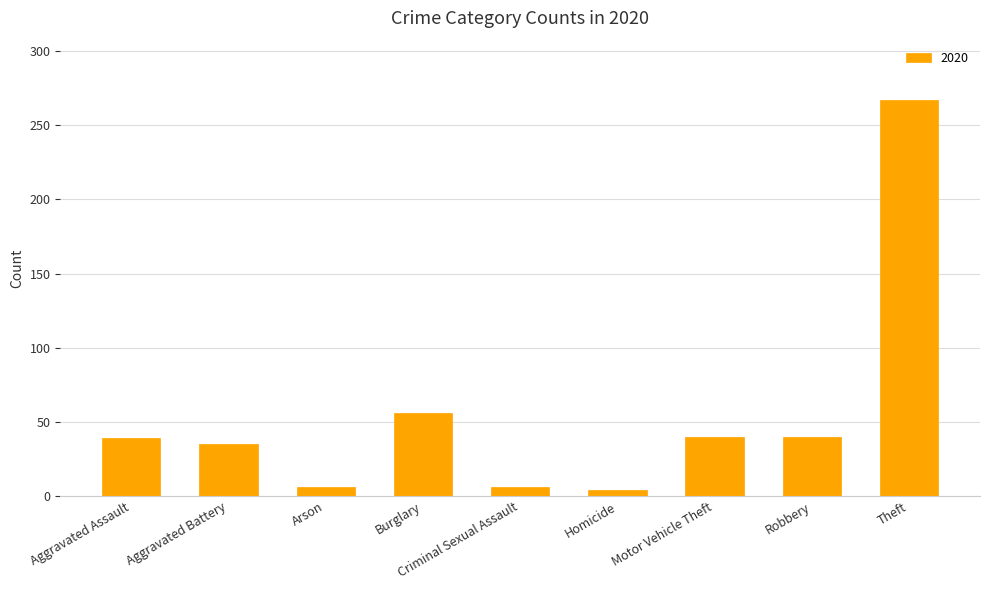

True or false: the data shows 135 at Theft.

False